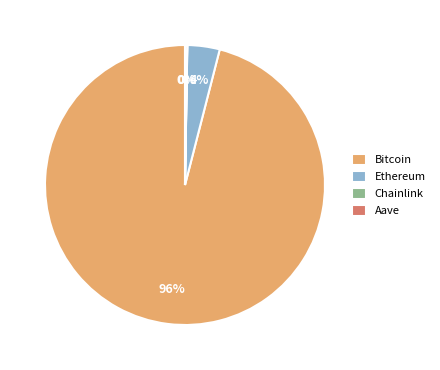

To the nearest percent, what is the difference between the largest and smallest slice percentages?

96%